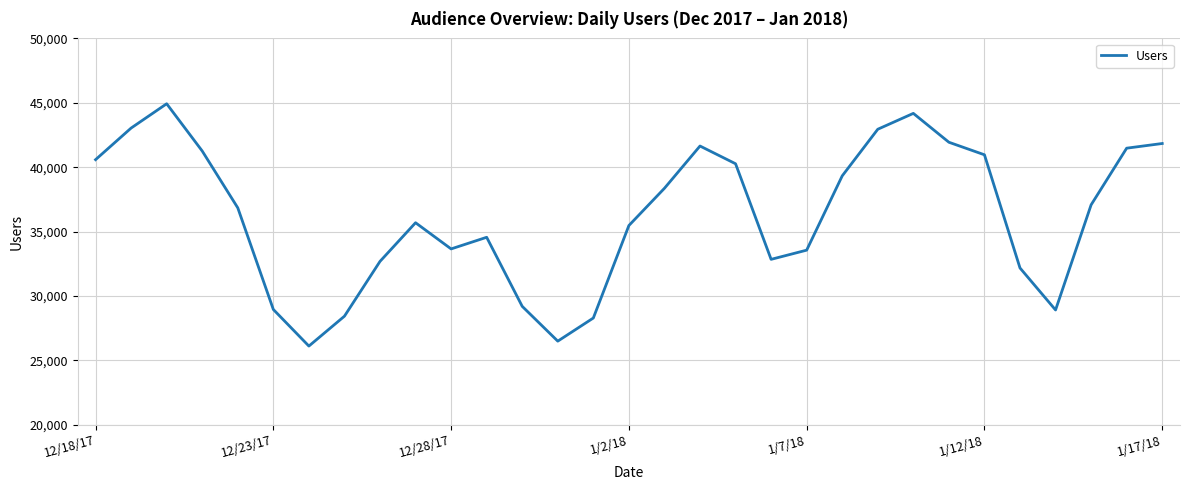

What is the difference between the maximum and minimum values?

18813